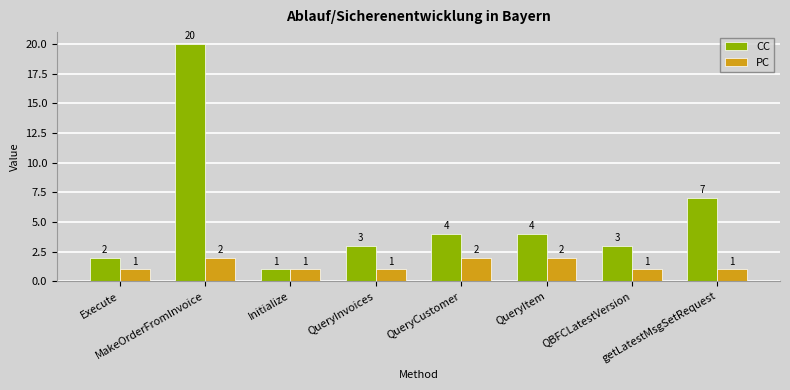

At which category is the sum across all series the highest?

MakeOrderFromInvoice